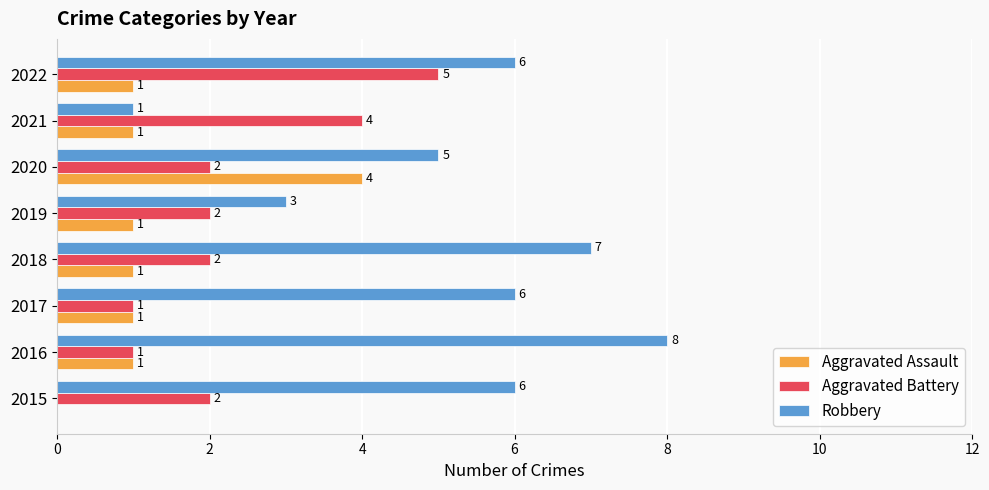

True or false: Aggravated Battery has a value of 1 at 2016.

True